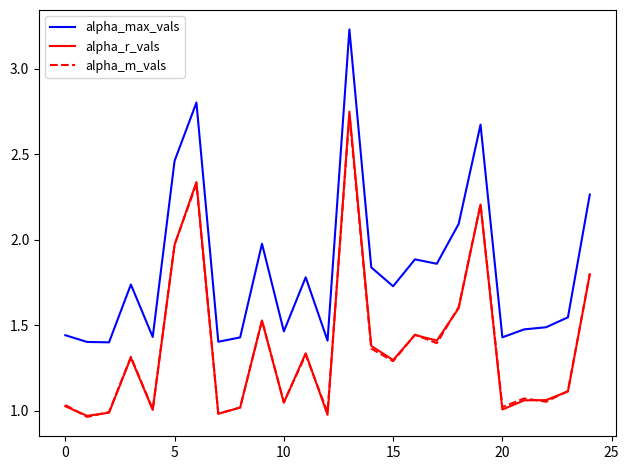

Which series has the largest total across all categories?

alpha_max_vals